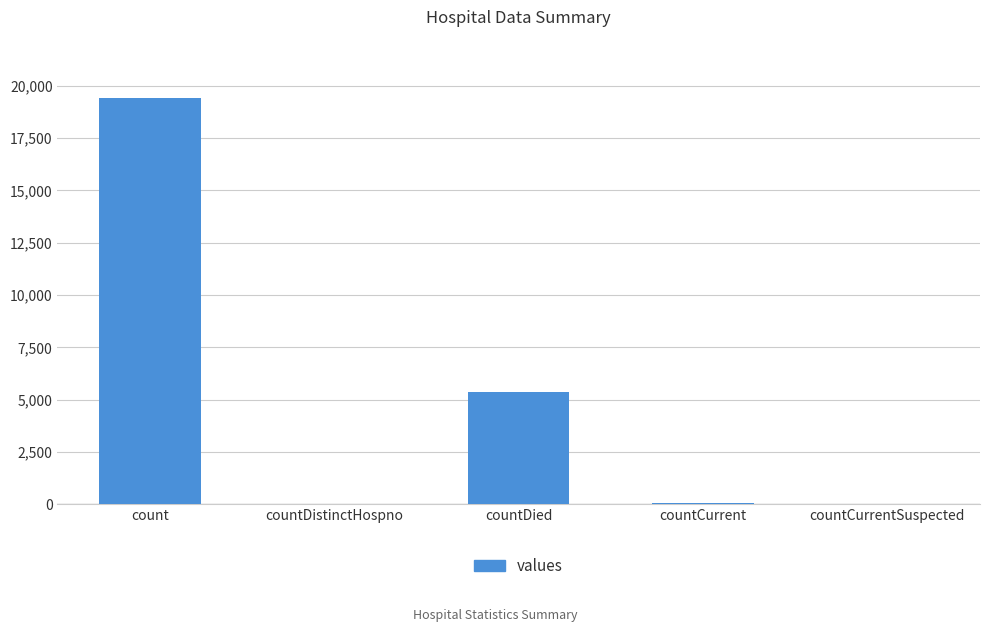

Where is the data nearest to the value 9710?

countDied